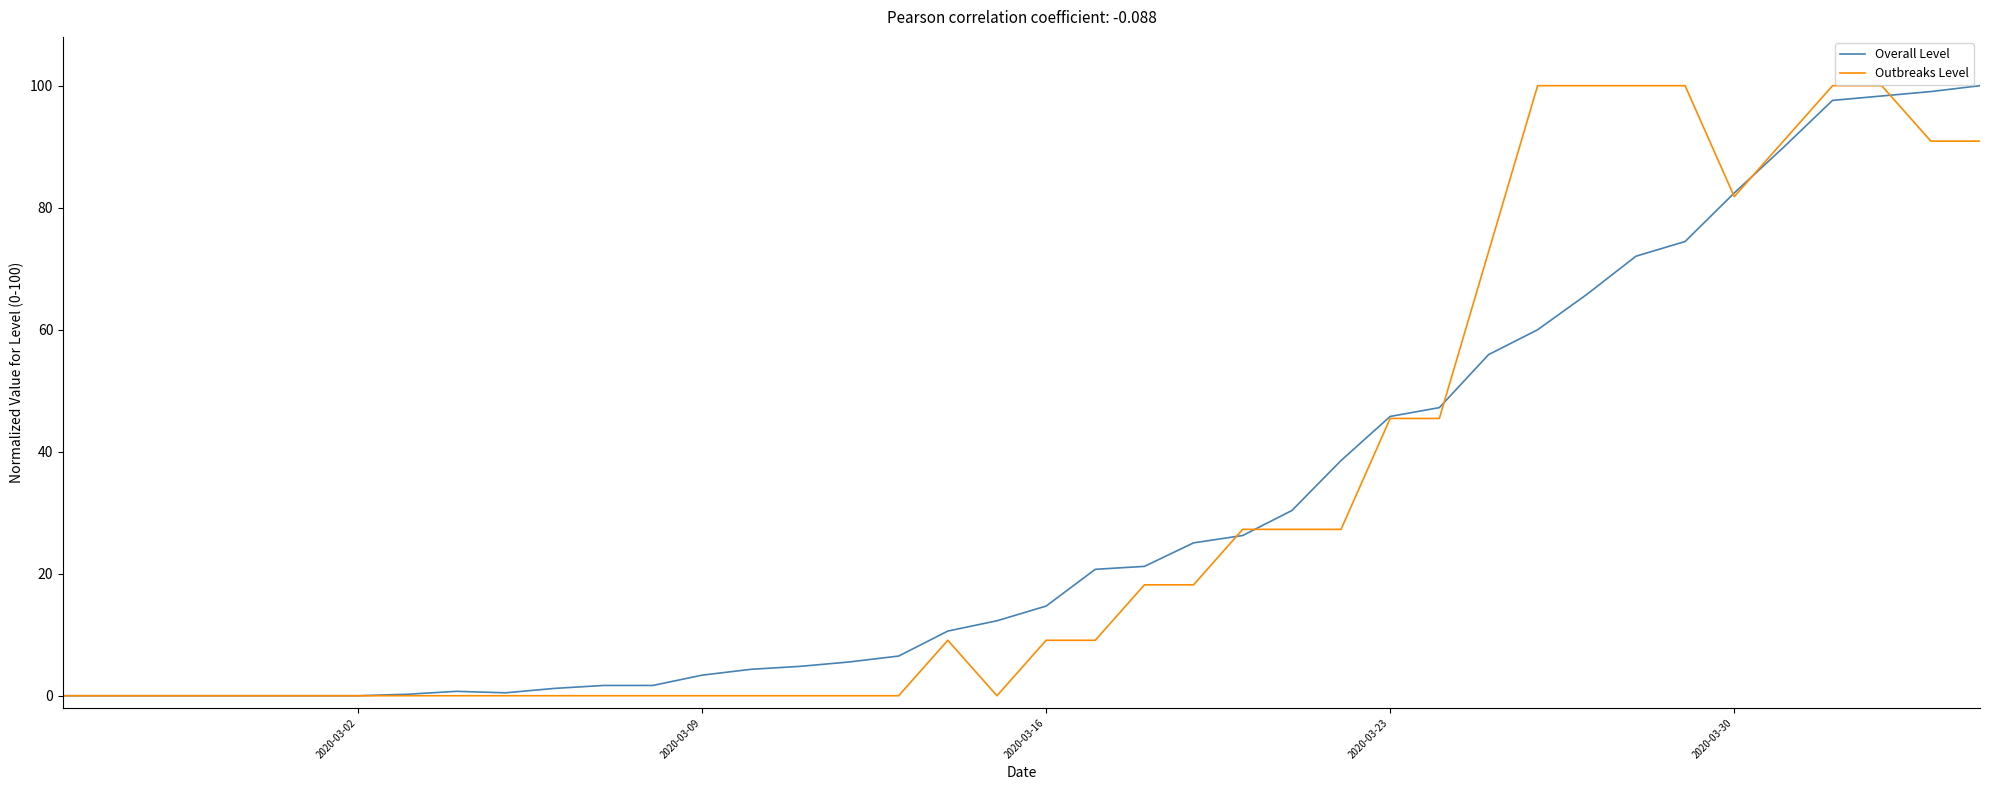

What is the maximum value shown in the chart?

100.0